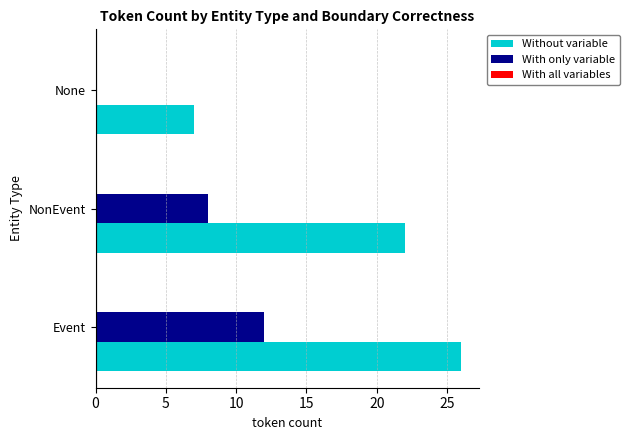

Read the With only variable value at NonEvent, to the nearest 5.

10